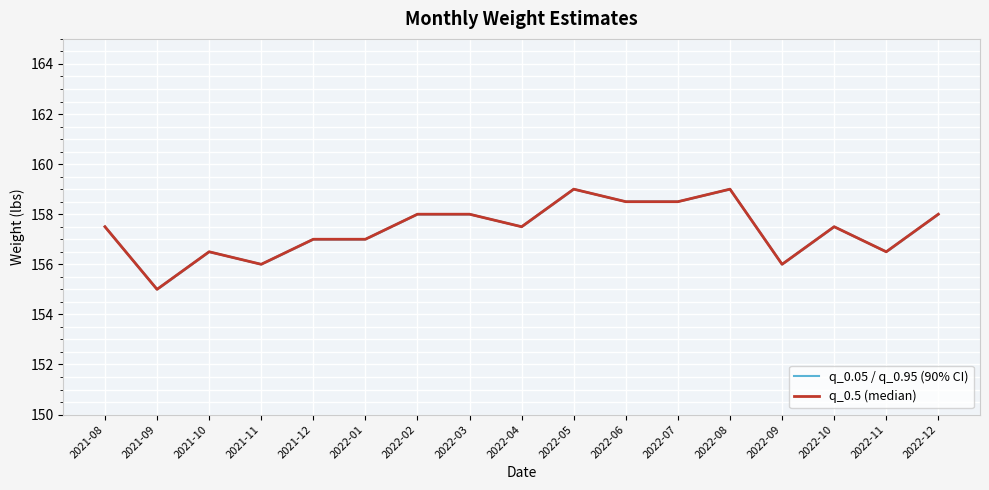

Which series has the largest total across all categories?

q_0.05 / q_0.95 (90% CI)